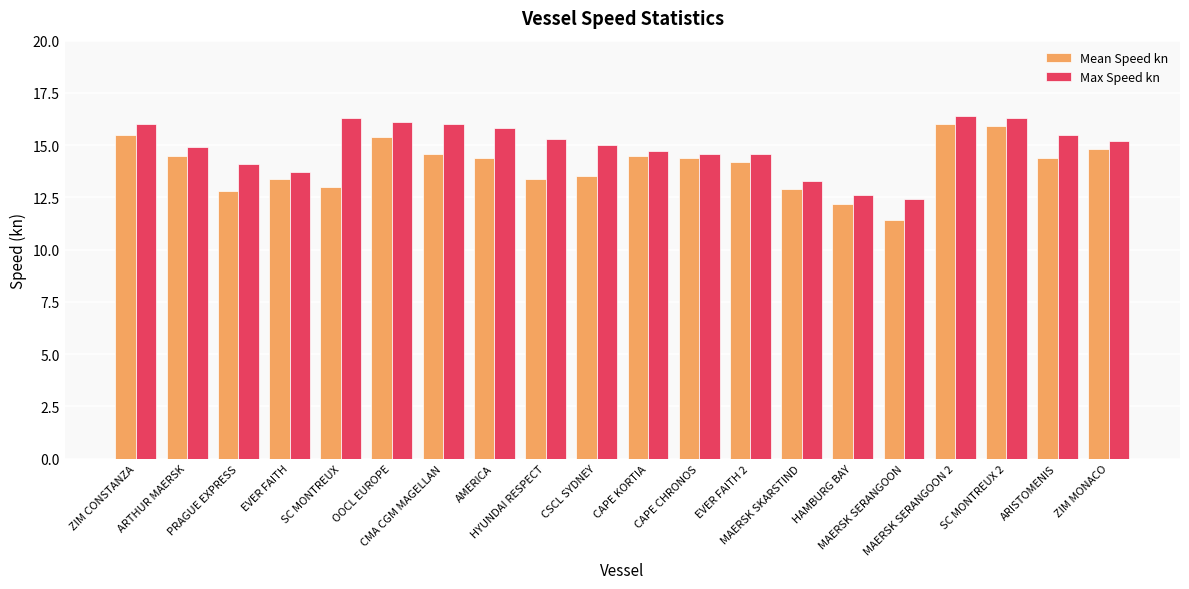

What is the total value across all series at HYUNDAI RESPECT?

28.7